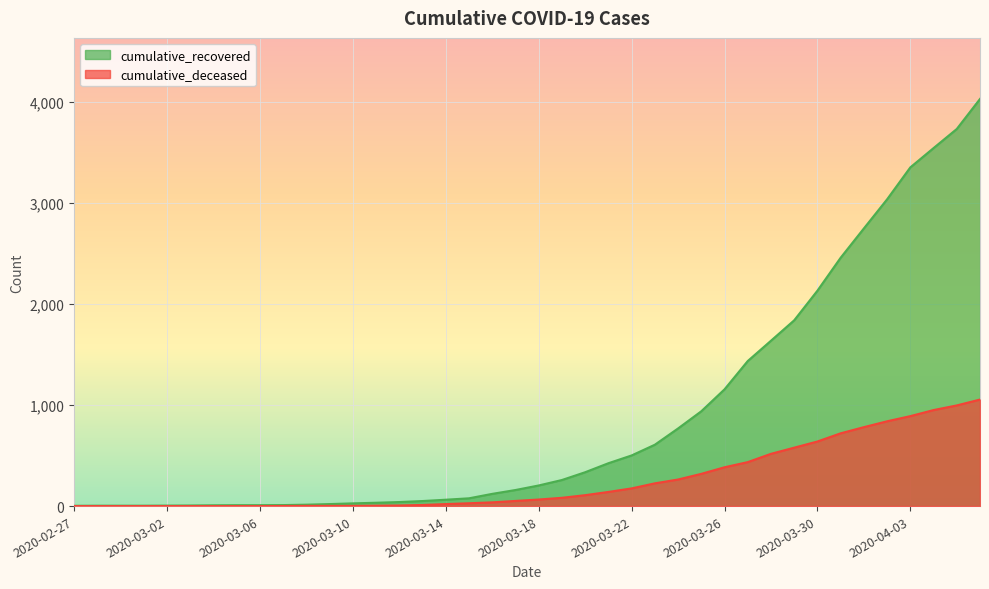

What is the label of the 26th point from the right?

2020-03-12